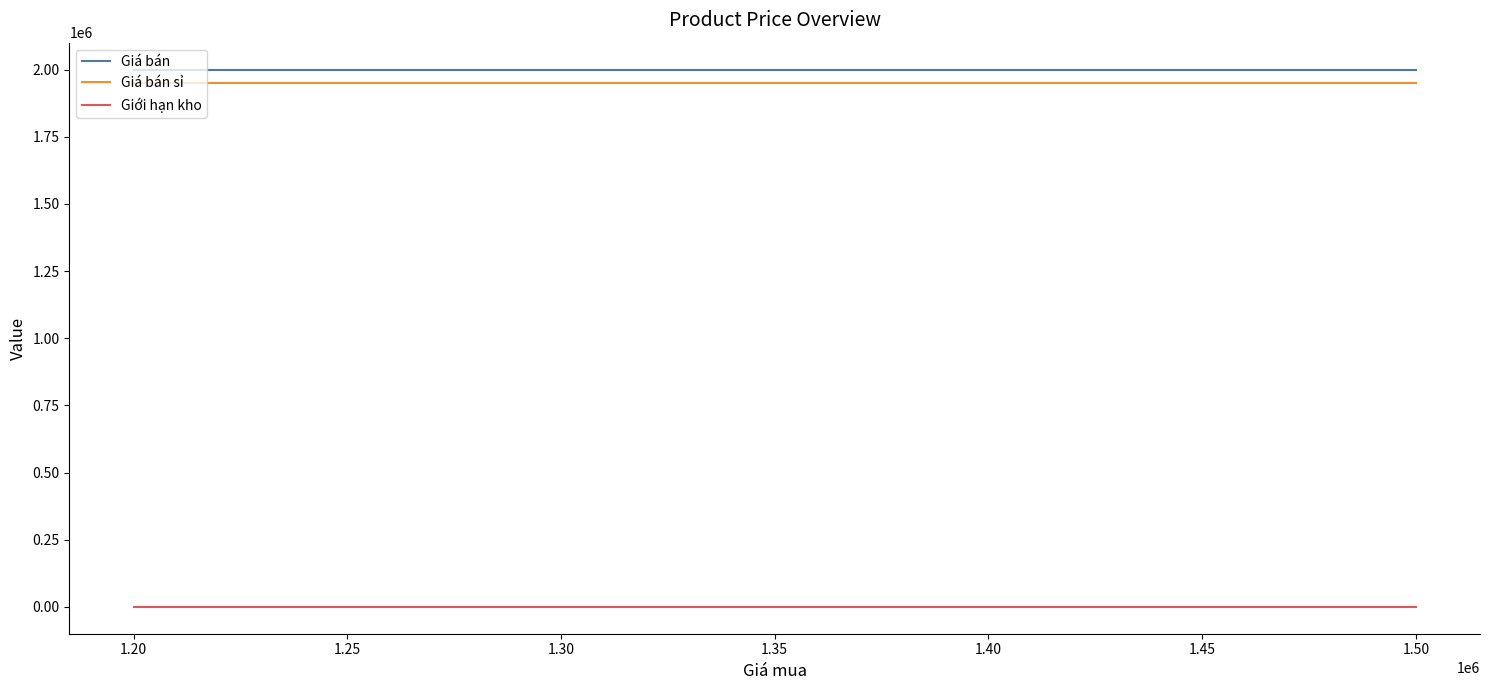

What are all the series names shown in the legend?

Giá bán, Giá bán sỉ, Giới hạn kho